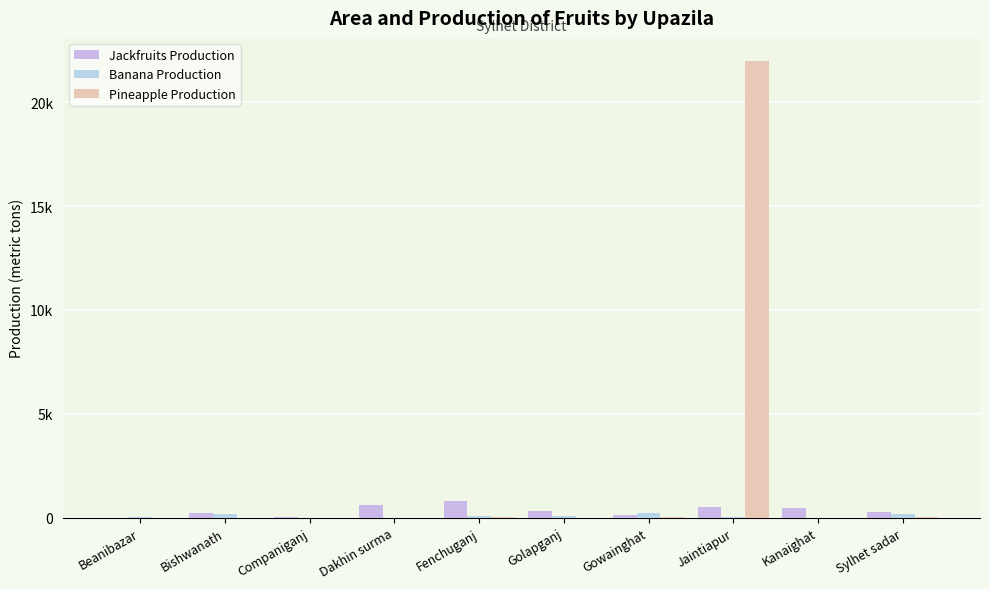

What is the label of the 4th bar from the left?

Dakhin surma